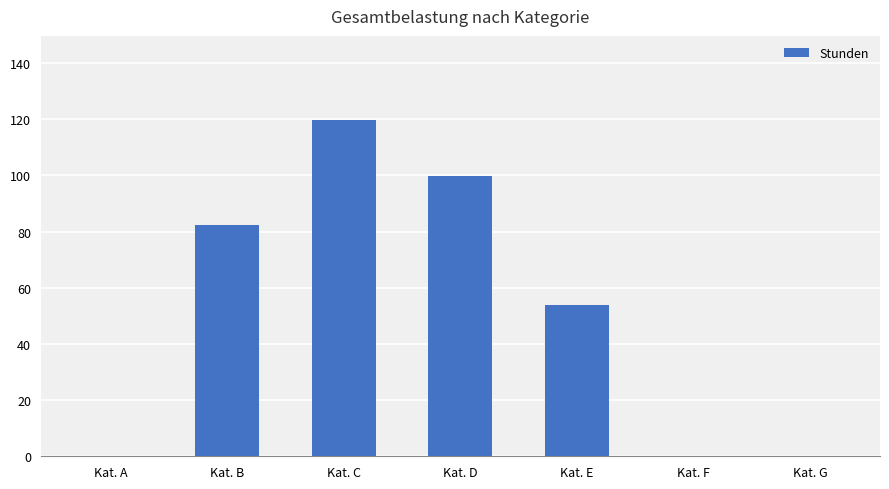

What is the sum of all values?

356.0